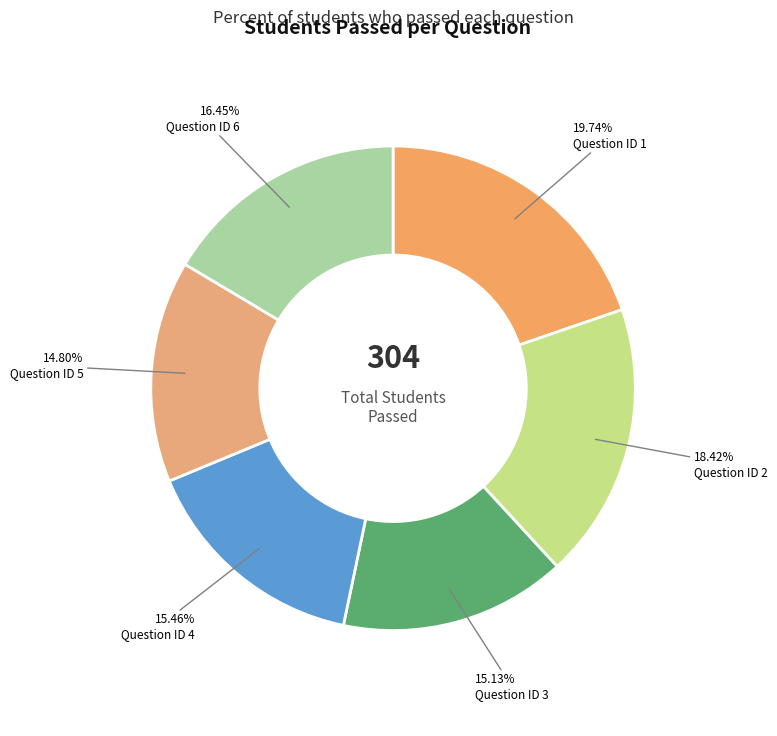

Count the number of slices in the pie.

6